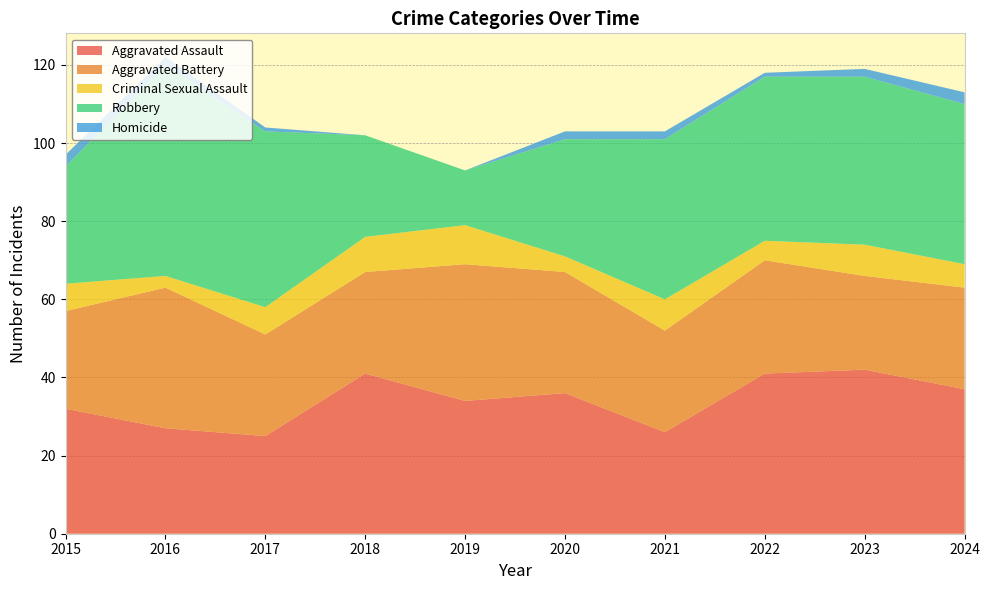

Reading left to right, transcribe all the data shown in this chart.

Aggravated Assault: 32	27	25	41	34	36	26	41	42	37
Aggravated Battery: 25	36	26	26	35	31	26	29	24	26
Criminal Sexual Assault: 7	3	7	9	10	4	8	5	8	6
Robbery: 30	54	45	26	14	30	41	42	43	41
Homicide: 3	2	1	0	0	2	2	1	2	3